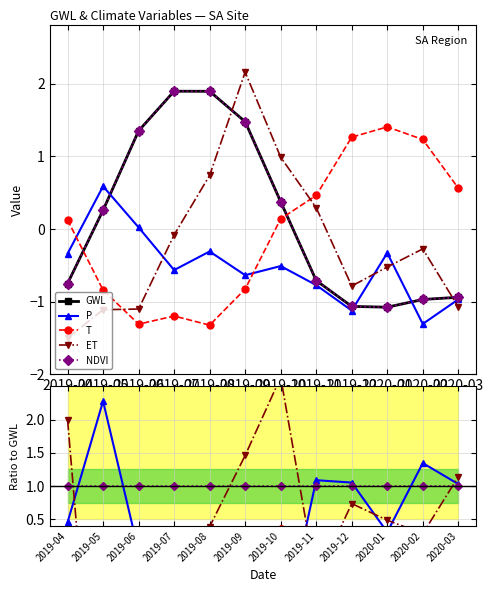

How many lines are shown in the chart?

5